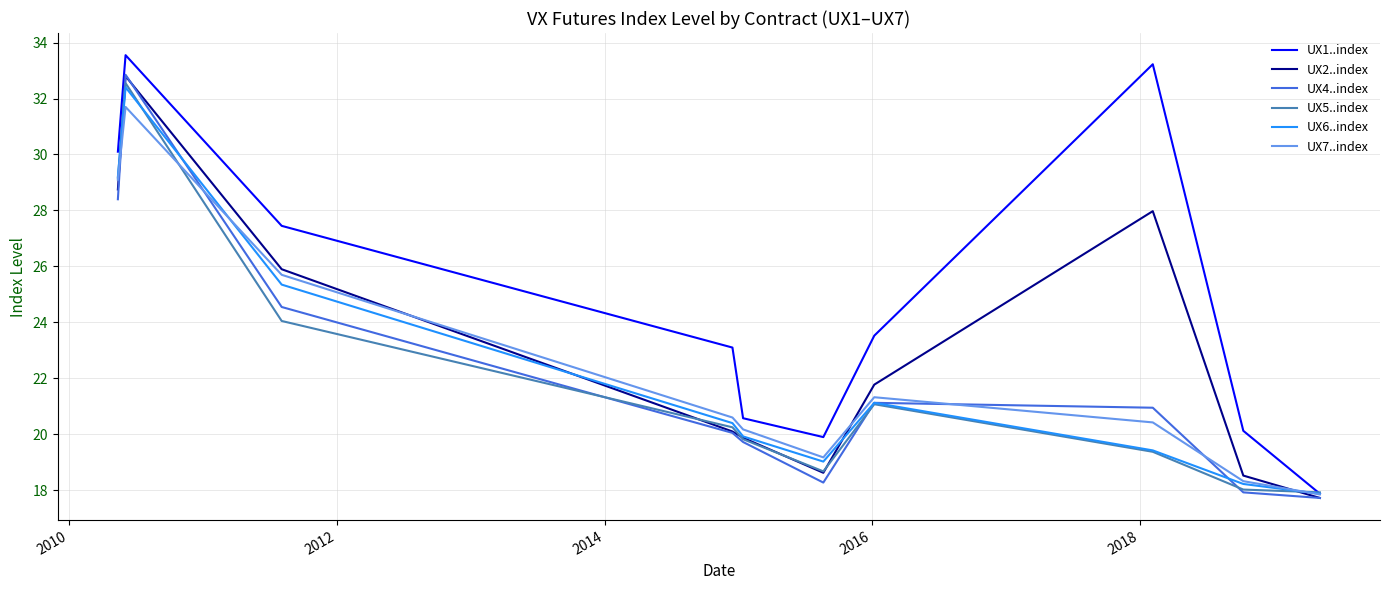

Which series has the largest total across all categories?

UX1..index